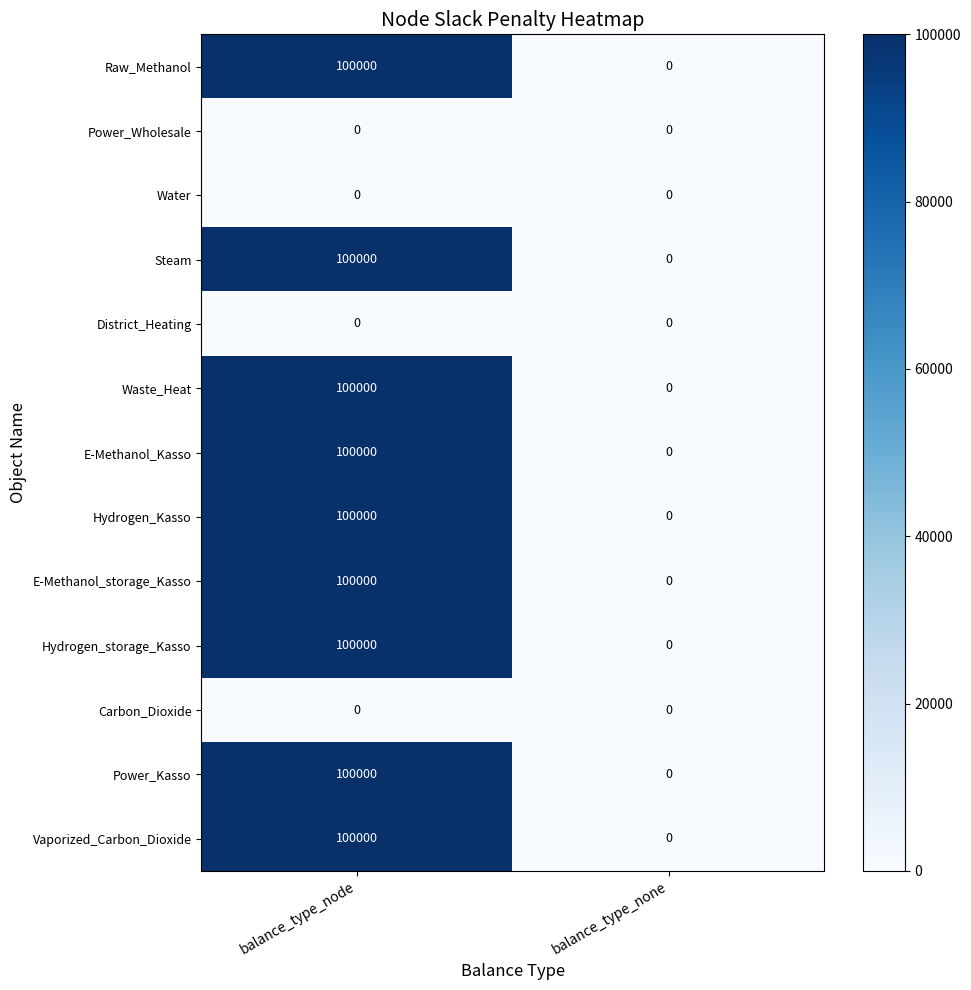

At how many categories does at least one series exceed 8479?

1